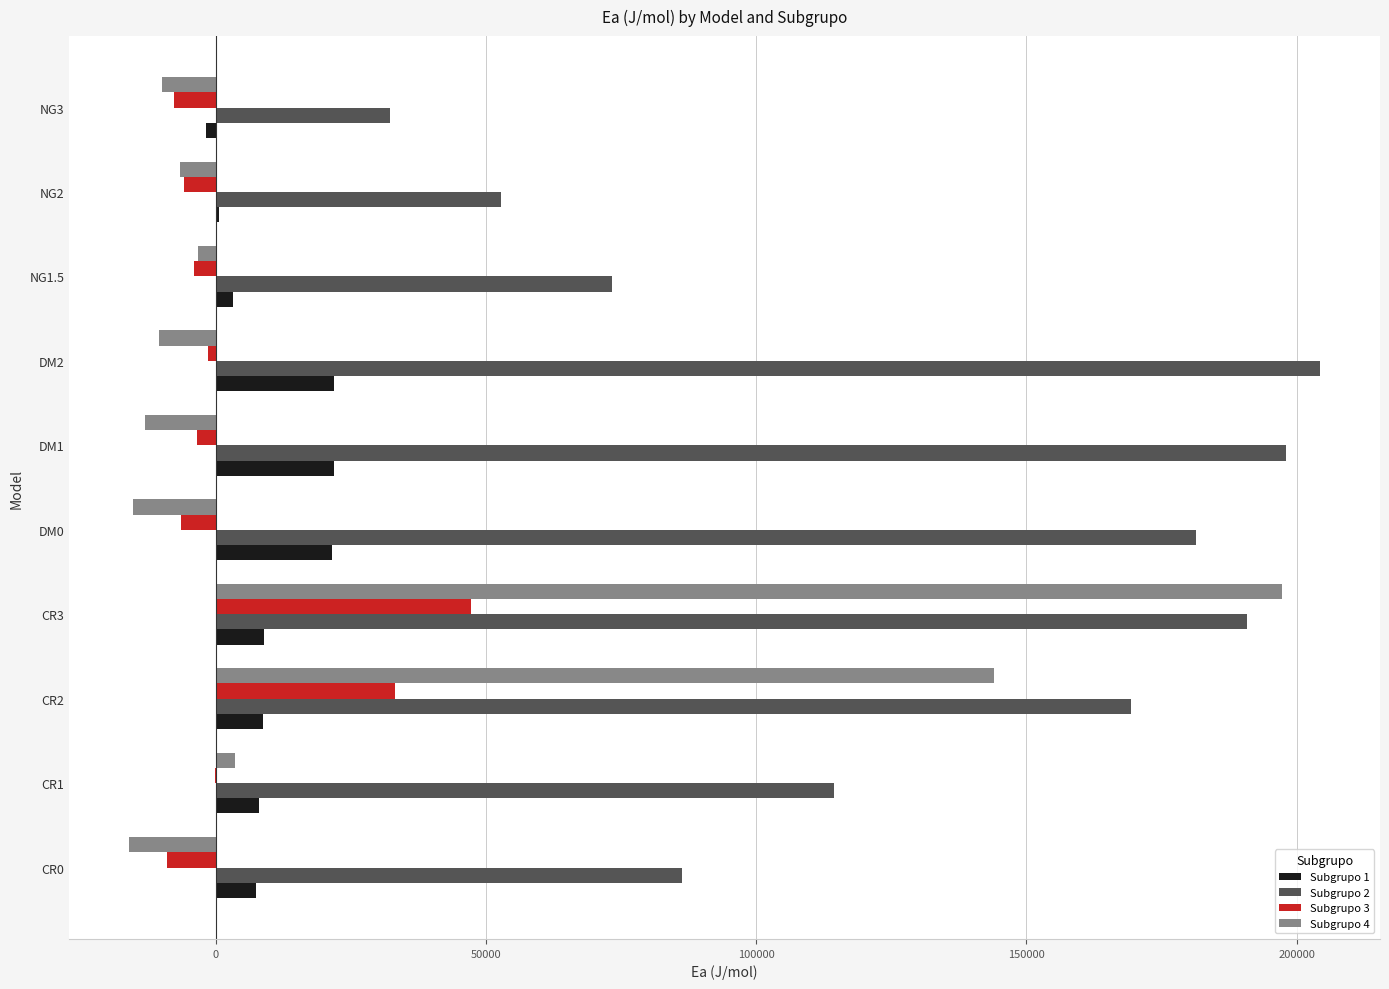

What is the sum of all Subgrupo 4 values?

270191.9